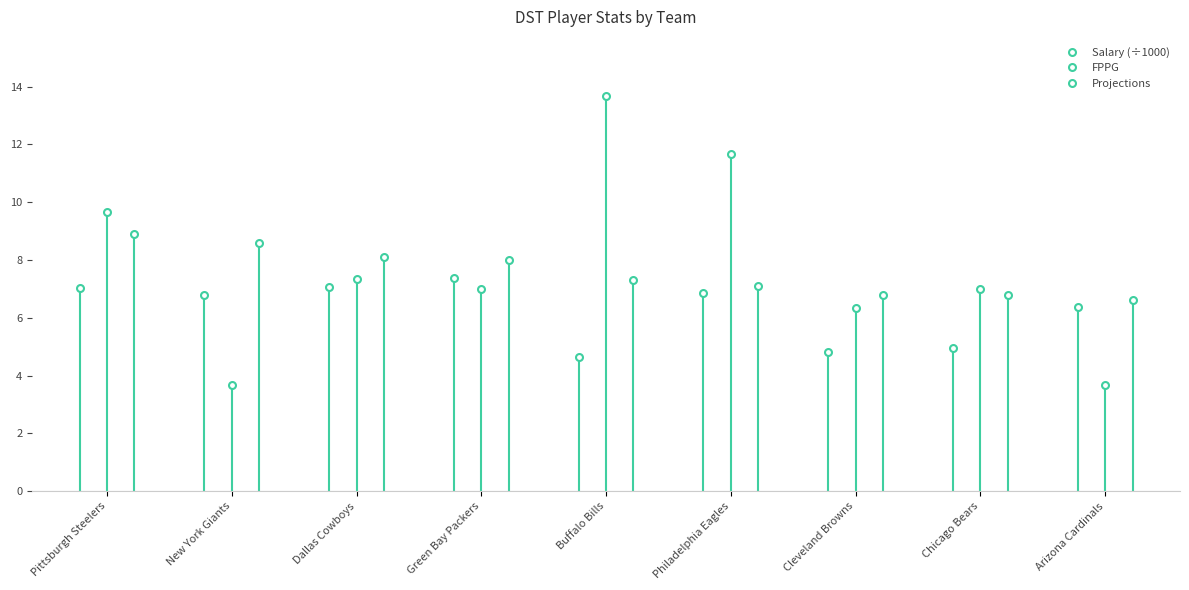

Which label corresponds to the largest value in the chart?

Buffalo Bills